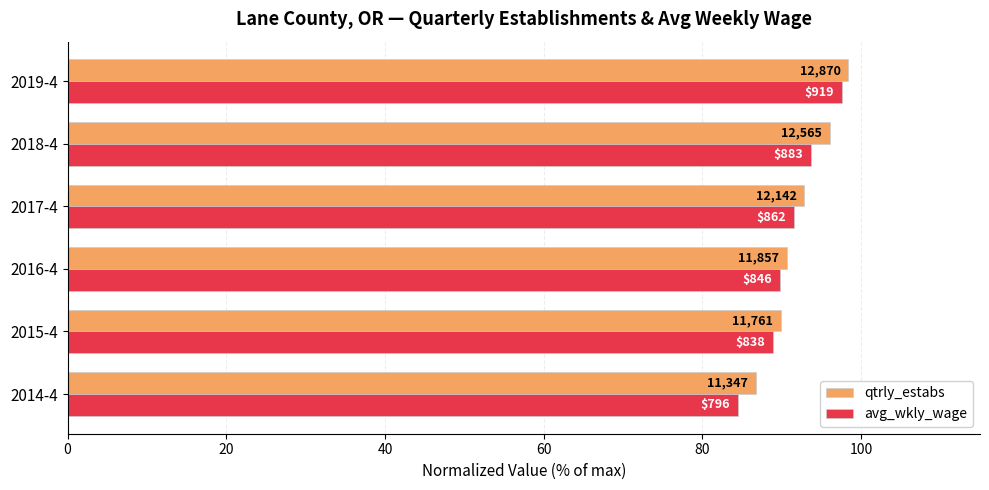

What is the value of the qtrly_estabs bar at the 3rd from the left?

90.7